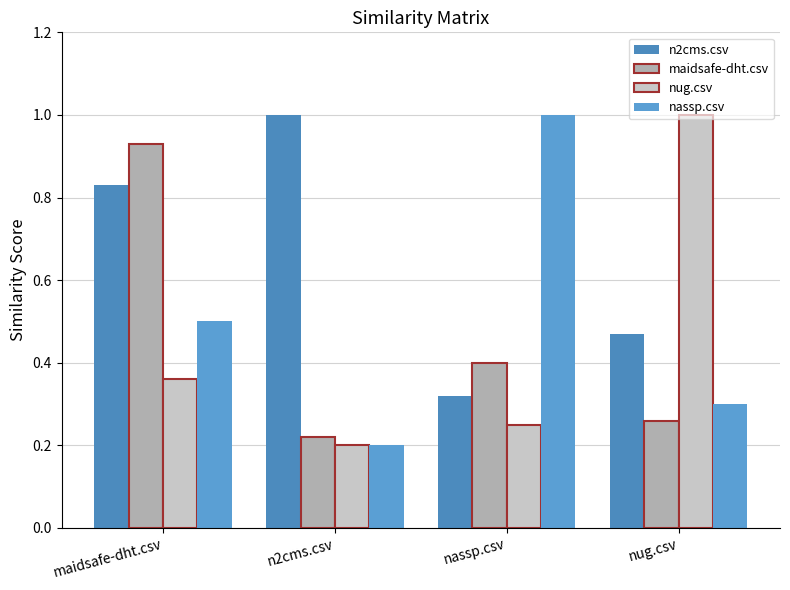

Reading left to right, extract all data points from this chart.

n2cms.csv: maidsafe-dht.csv=0.8	n2cms.csv=1.0	nassp.csv=0.3	nug.csv=0.5
maidsafe-dht.csv: maidsafe-dht.csv=0.9	n2cms.csv=0.2	nassp.csv=0.4	nug.csv=0.3
nug.csv: maidsafe-dht.csv=0.4	n2cms.csv=0.2	nassp.csv=0.2	nug.csv=1.0
nassp.csv: maidsafe-dht.csv=0.5	n2cms.csv=0.2	nassp.csv=1.0	nug.csv=0.3